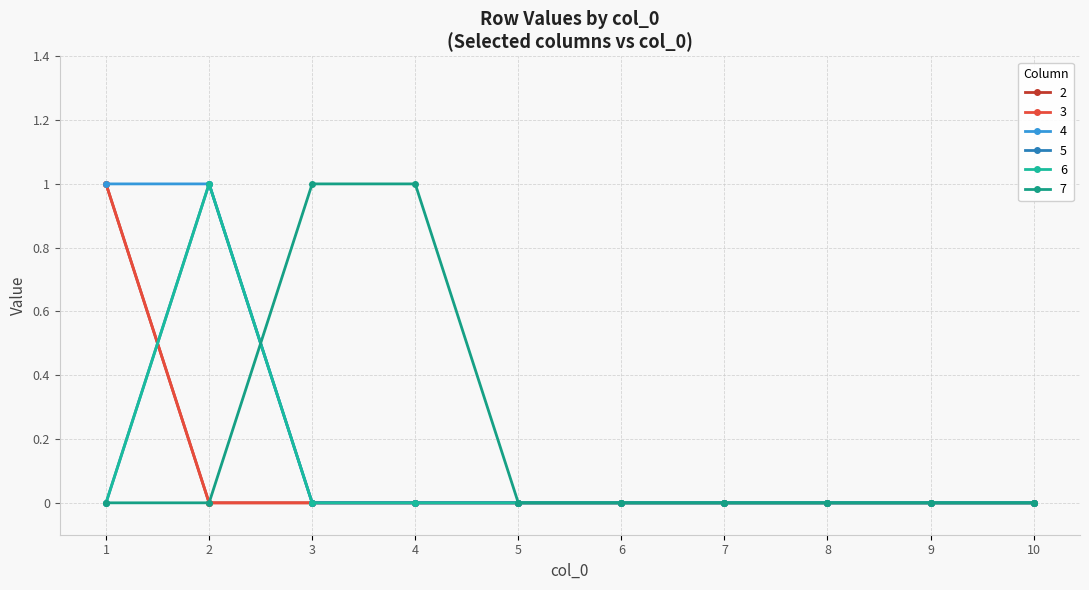

The value of 5 at 9 is 1. True or false?

False